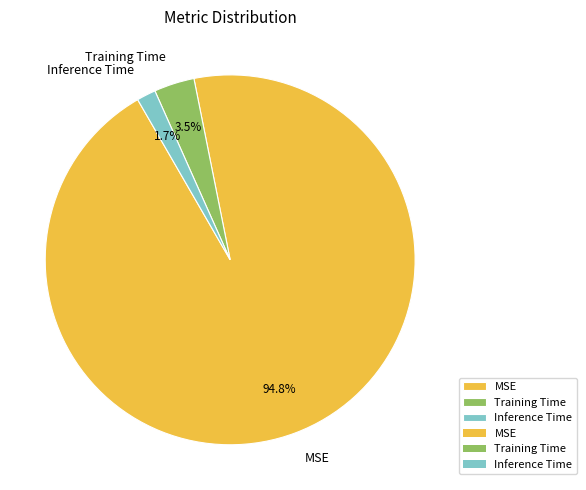

True or false: MSE accounts for 95% of the total.

True